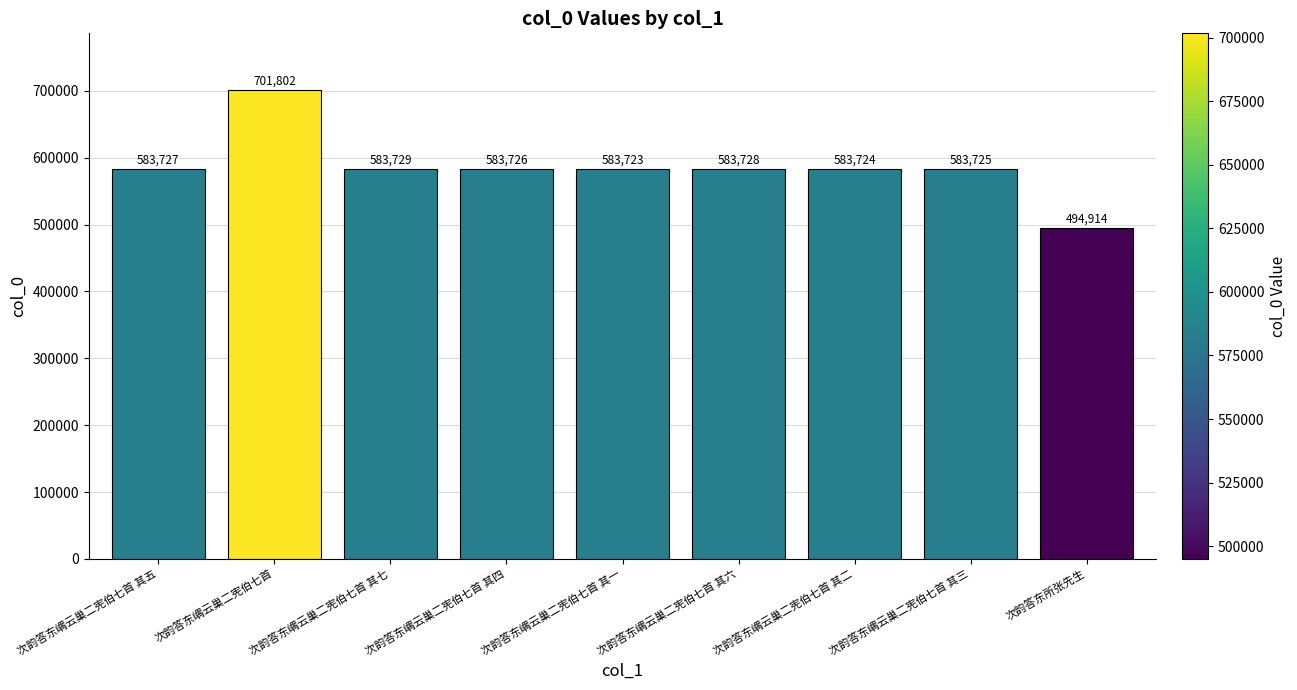

The value at 次韵答东所张先生 is 494914. True or false?

True